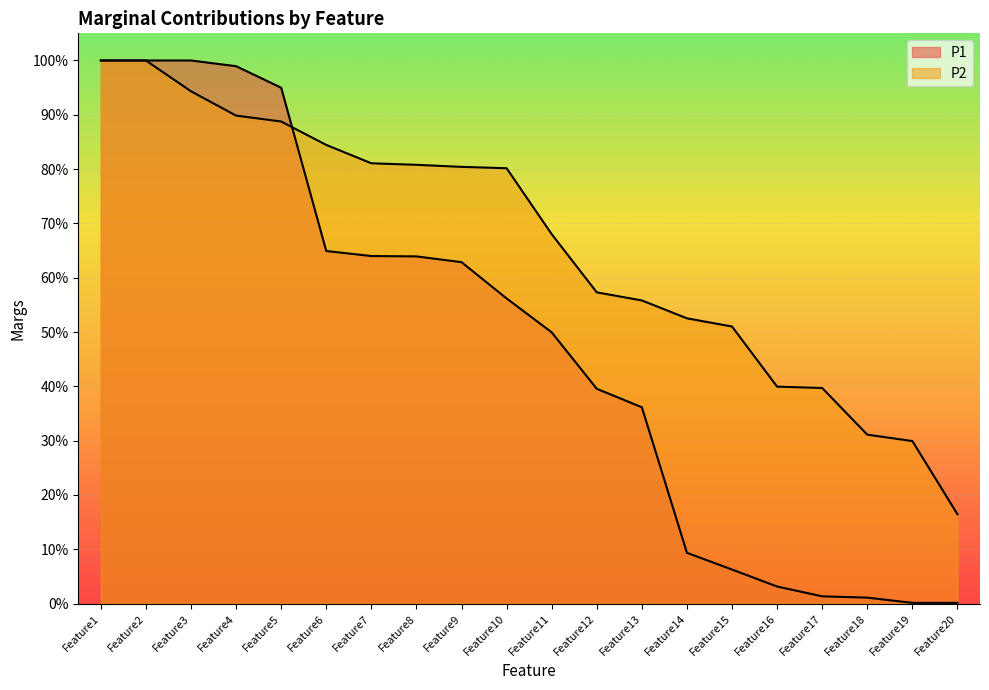

What is the maximum value shown in the chart?

1.0